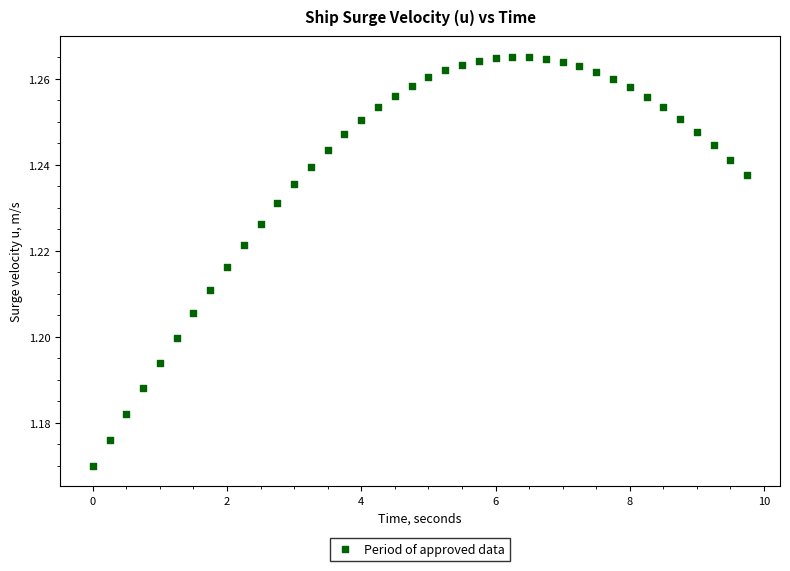

What is the range of X values (max minus min)?

9.8